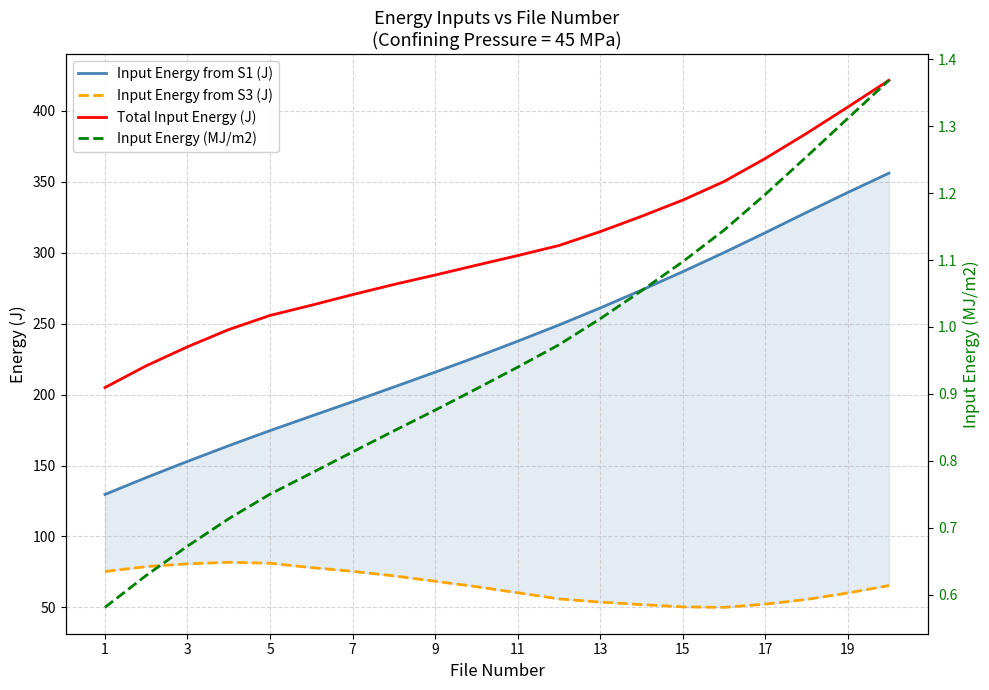

What is the value of the Input Energy from S3 (J) point at the 10th from the left?

64.6